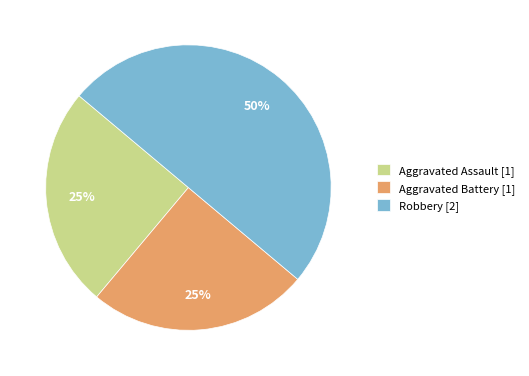

Is Aggravated Assault the majority of the pie?

No